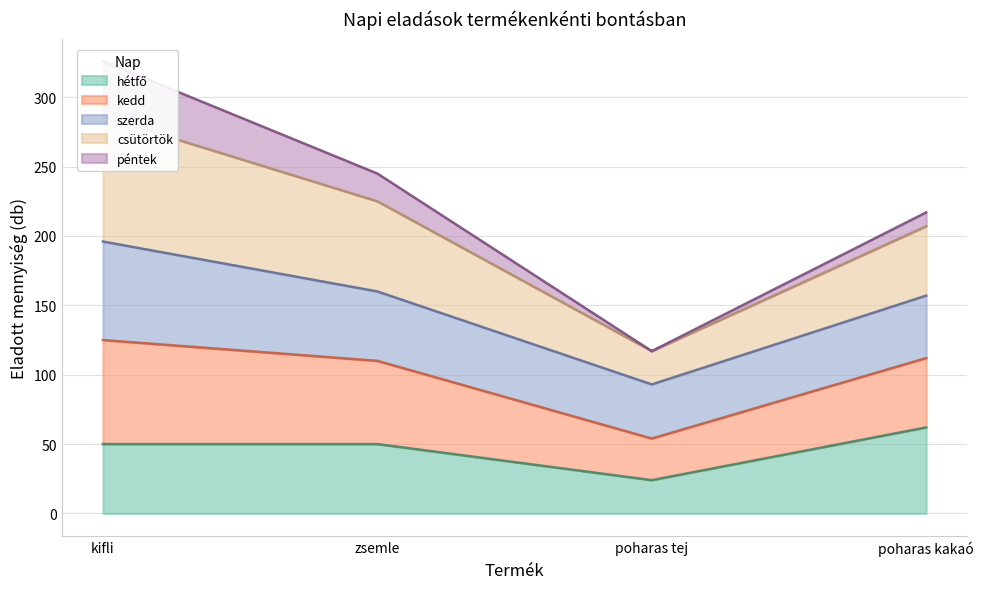

What is the total value across all series at kifli?

662